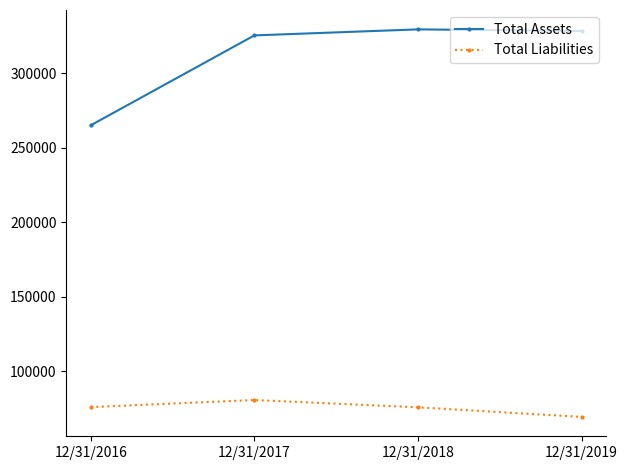

How many lines are shown in the chart?

2